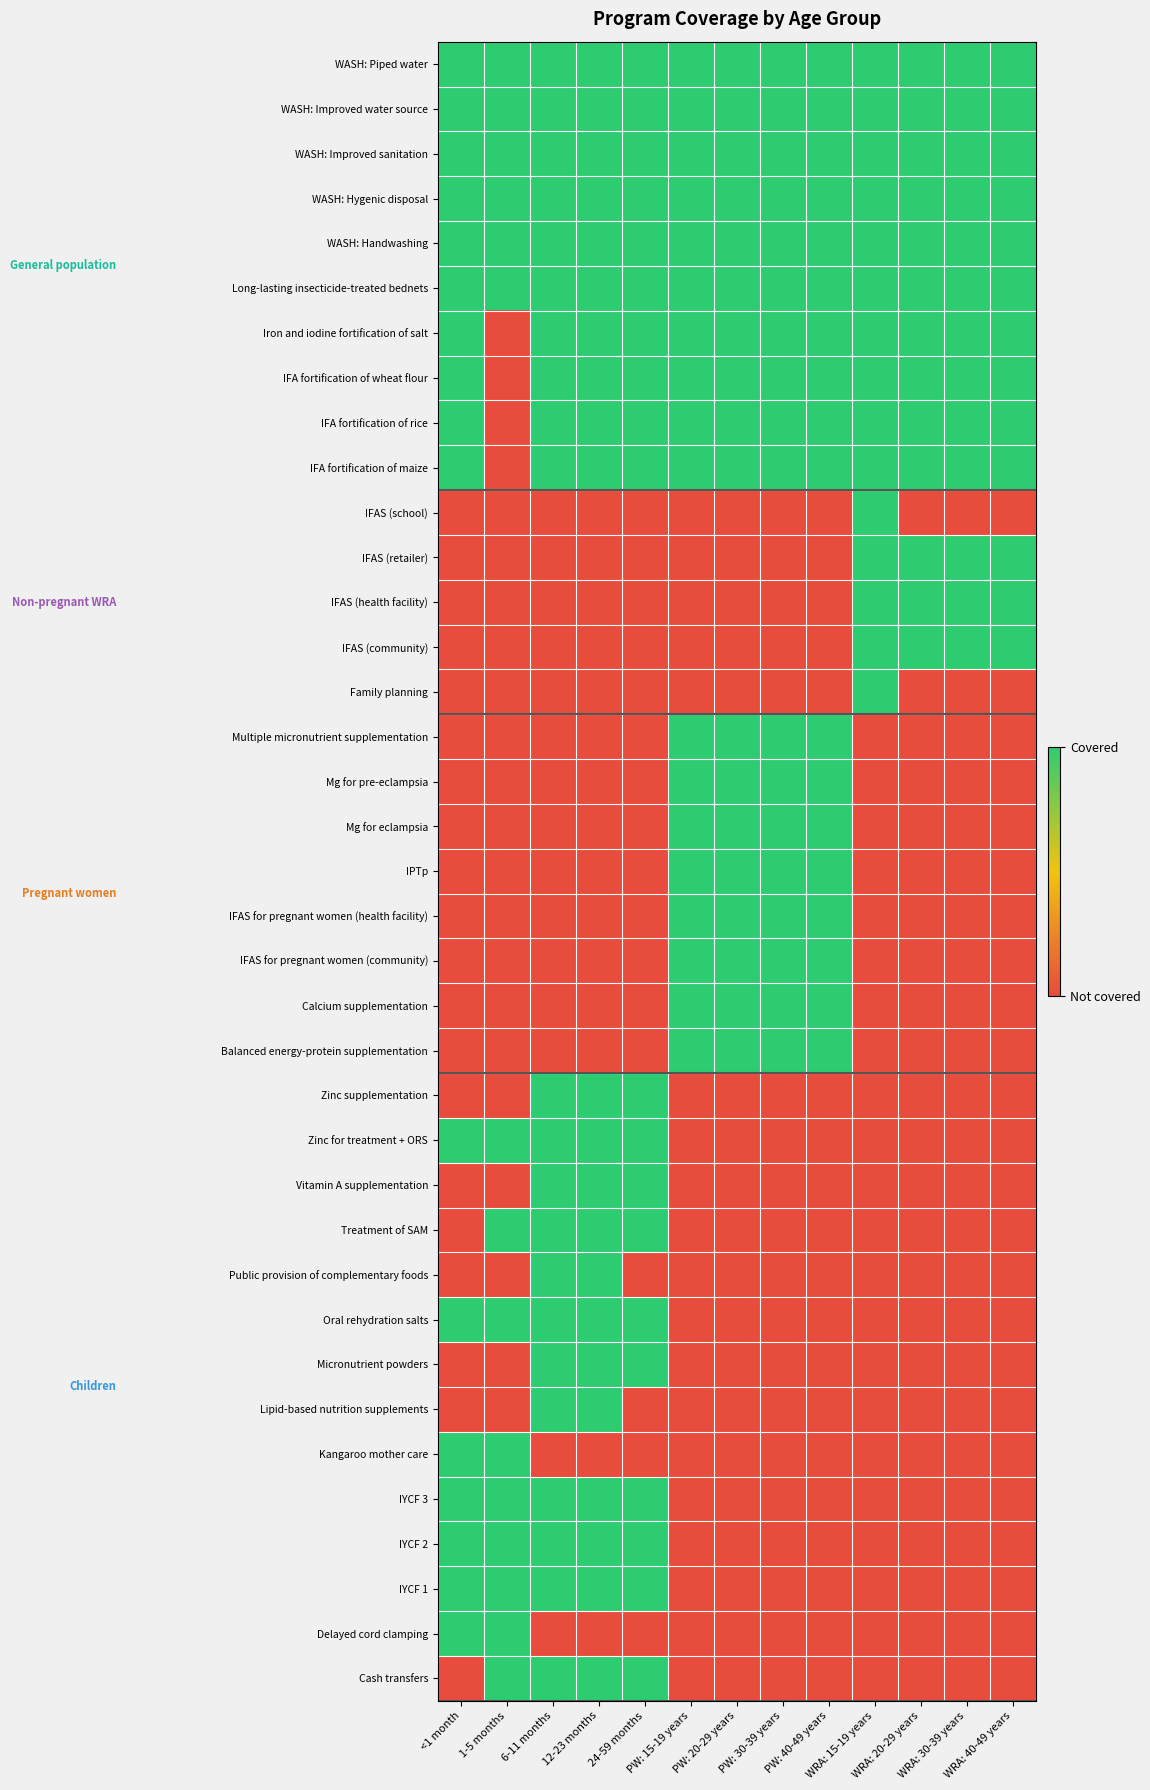

What is the total value across all series at PW: 20-29 years?

18